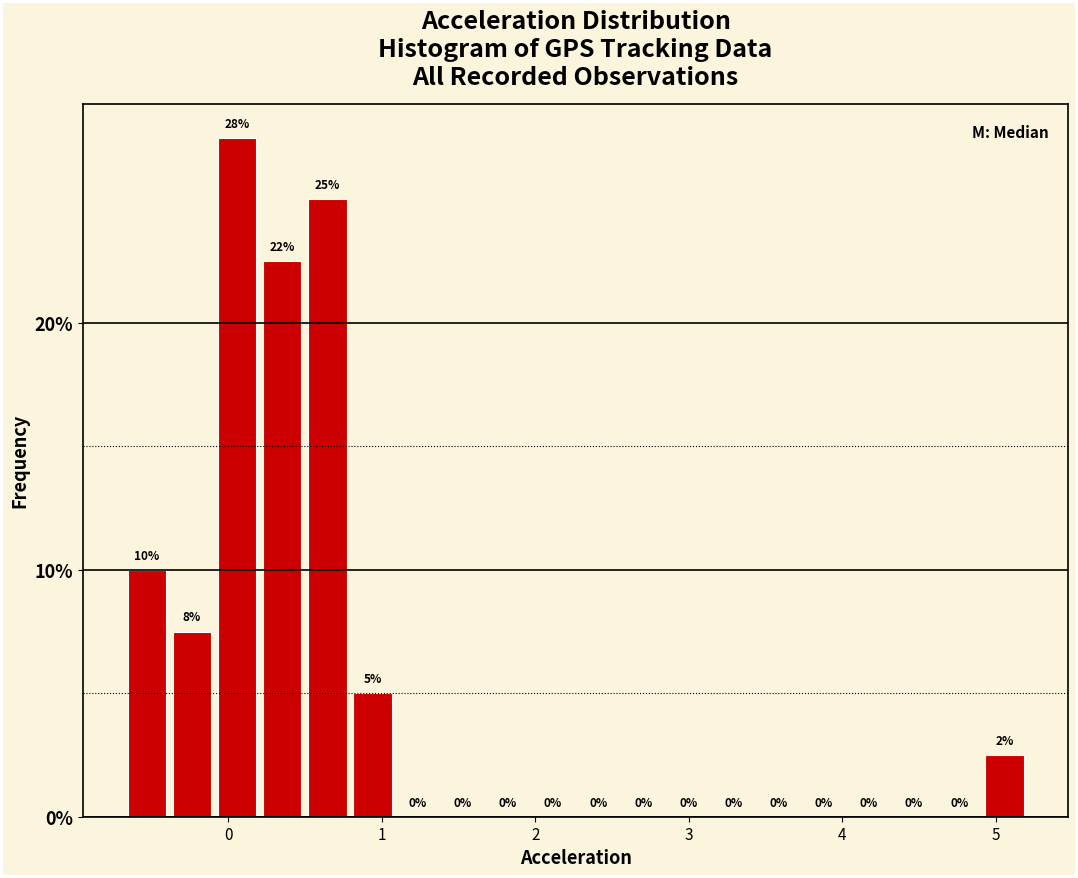

Around what value on the x-axis is the tallest bar? Give the approximate position of its centre, as read against the axis.

0.1